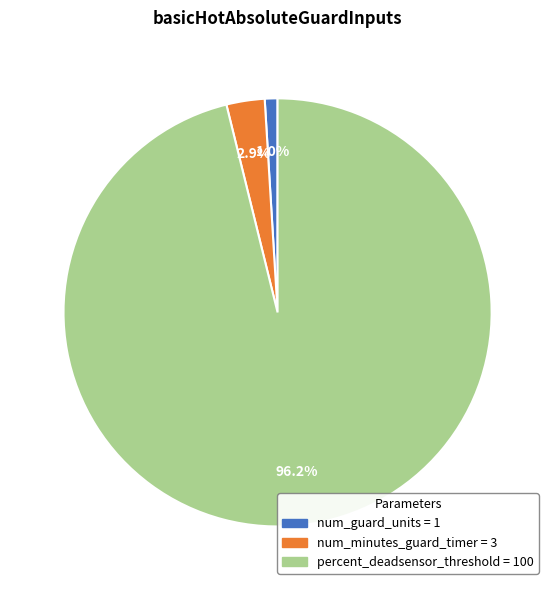

What percentage is NOT represented by num_minutes_guard_timer?

97.1%